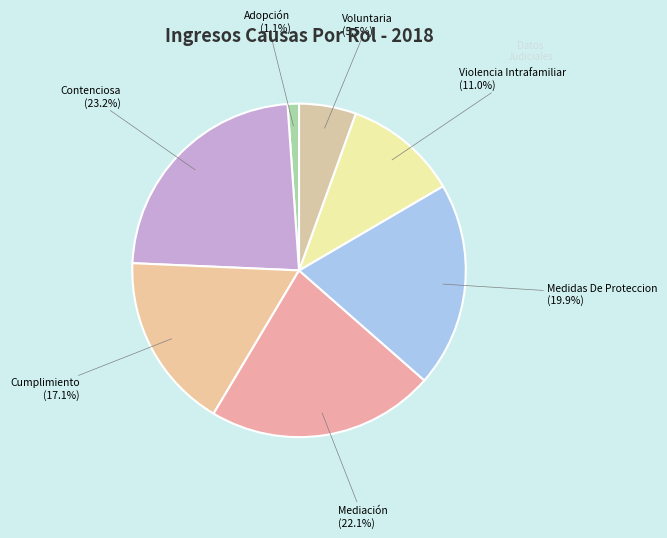

Between Cumplimiento and Voluntaria, which is larger?

Cumplimiento